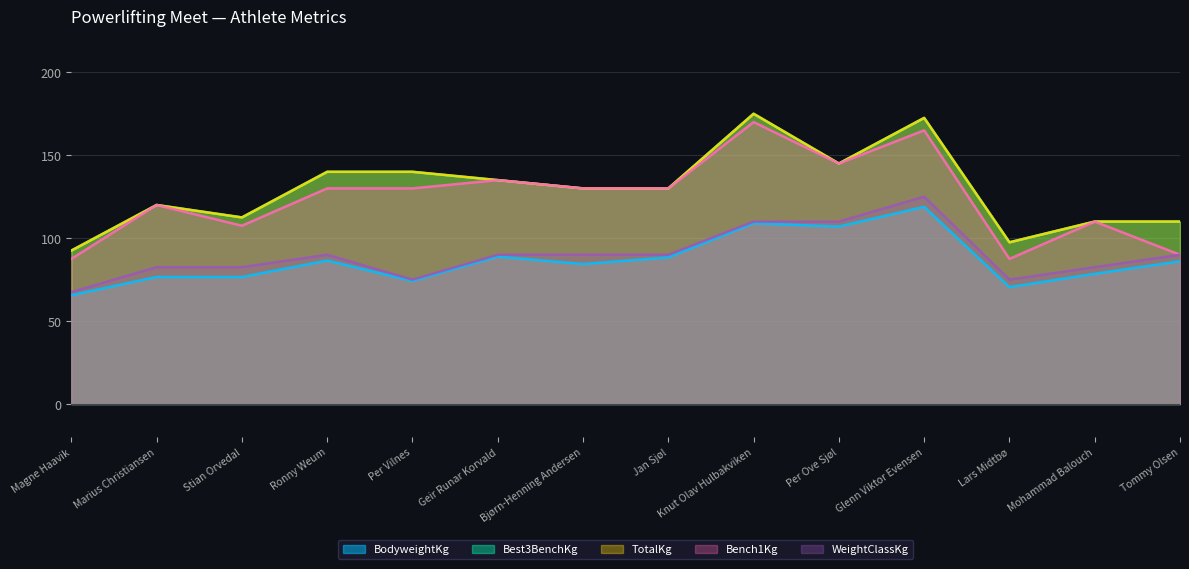

List the labels in order of BodyweightKg value, smallest first.

Magne Haavik, Lars Midtbø, Per Vilnes, Marius Christiansen, Stian Orvedal, Mohammad Balouch, Bjørn-Henning Andersen, Tommy Olsen, Ronny Weum, Jan Sjøl, Geir Runar Korvald, Per Ove Sjøl, Knut Olav Hulbakviken, Glenn Viktor Evensen